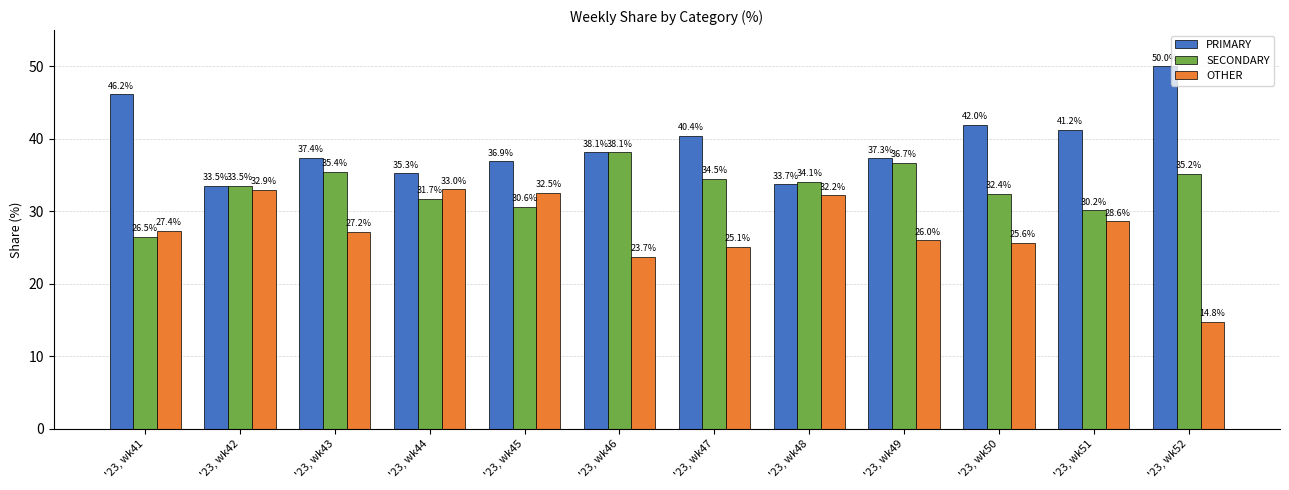

What is the maximum value shown in the chart?

50.0